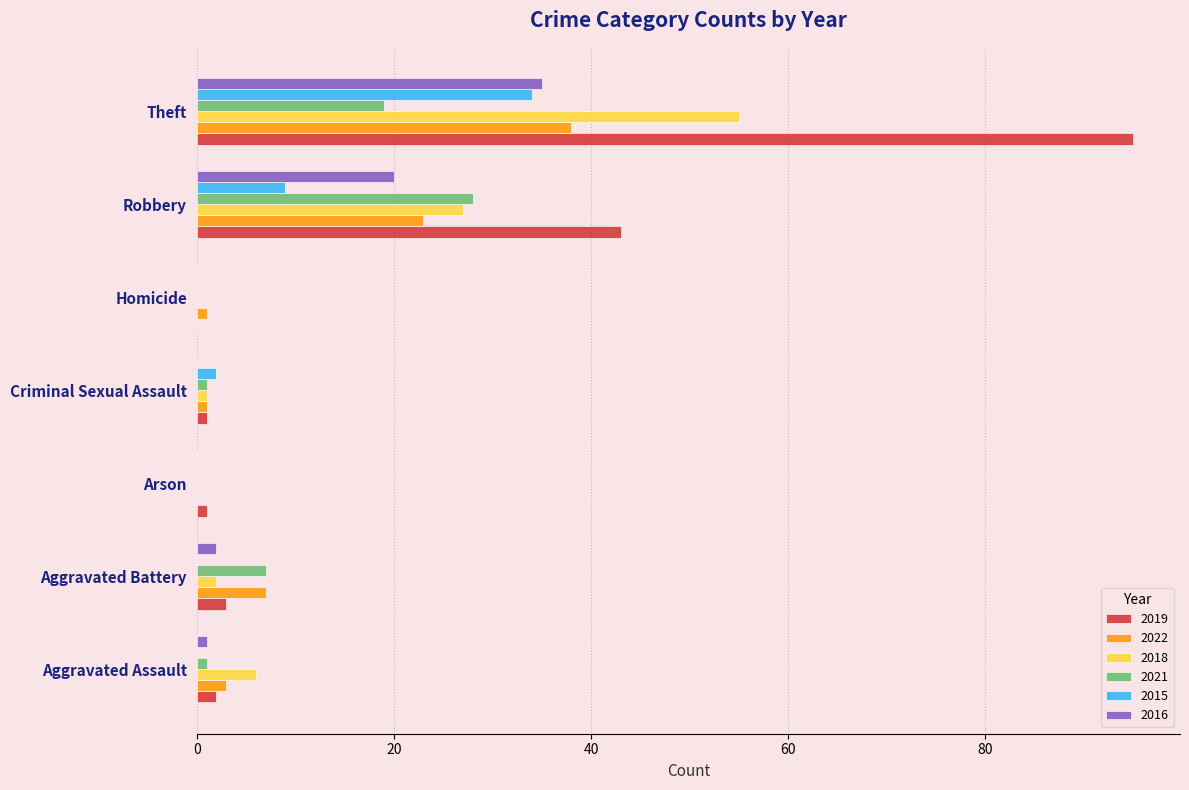

What is the sum of all 2021 values?

56